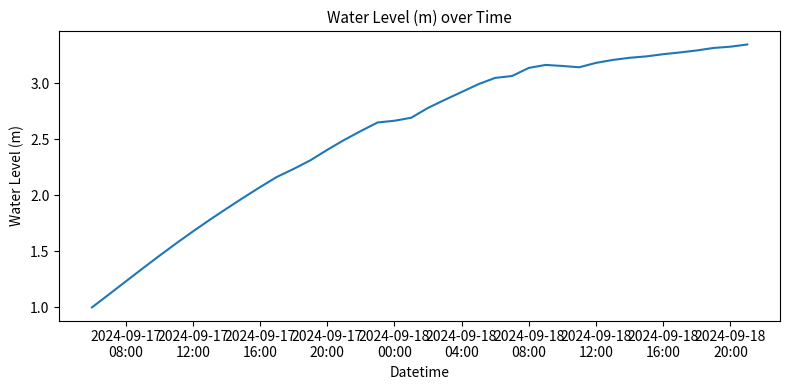

How many values are below 2?

10